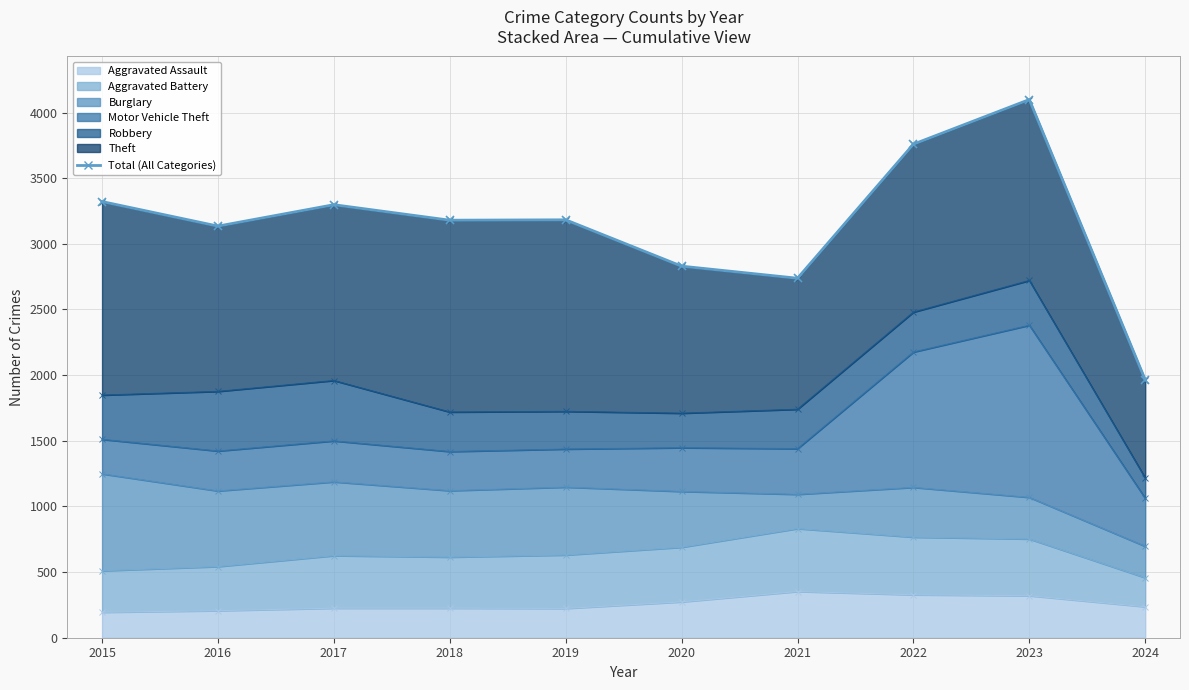

At which label does the data first exceed 3183?

2015